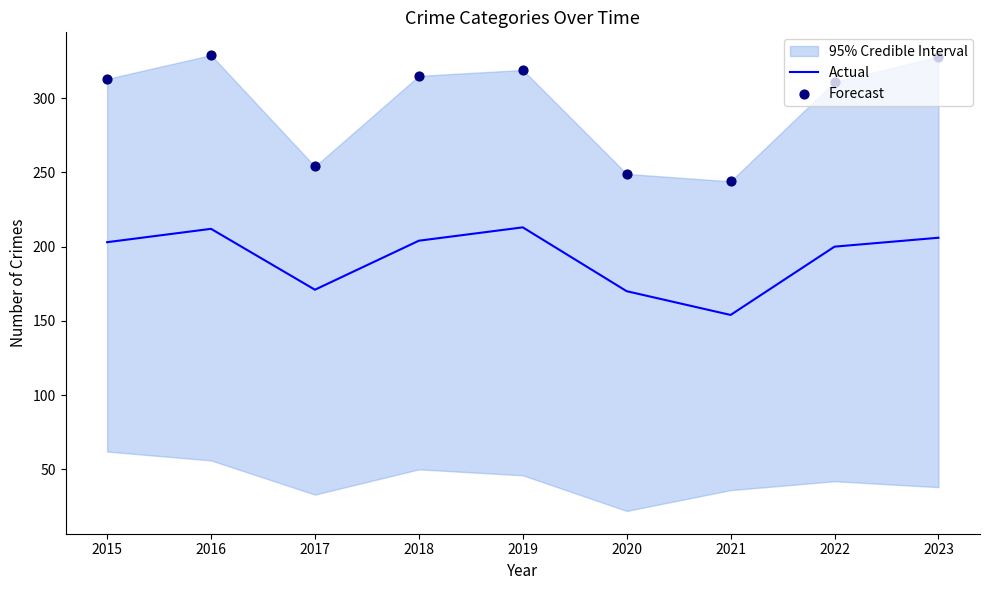

Which series has the largest Y range (max minus min)?

Forecast